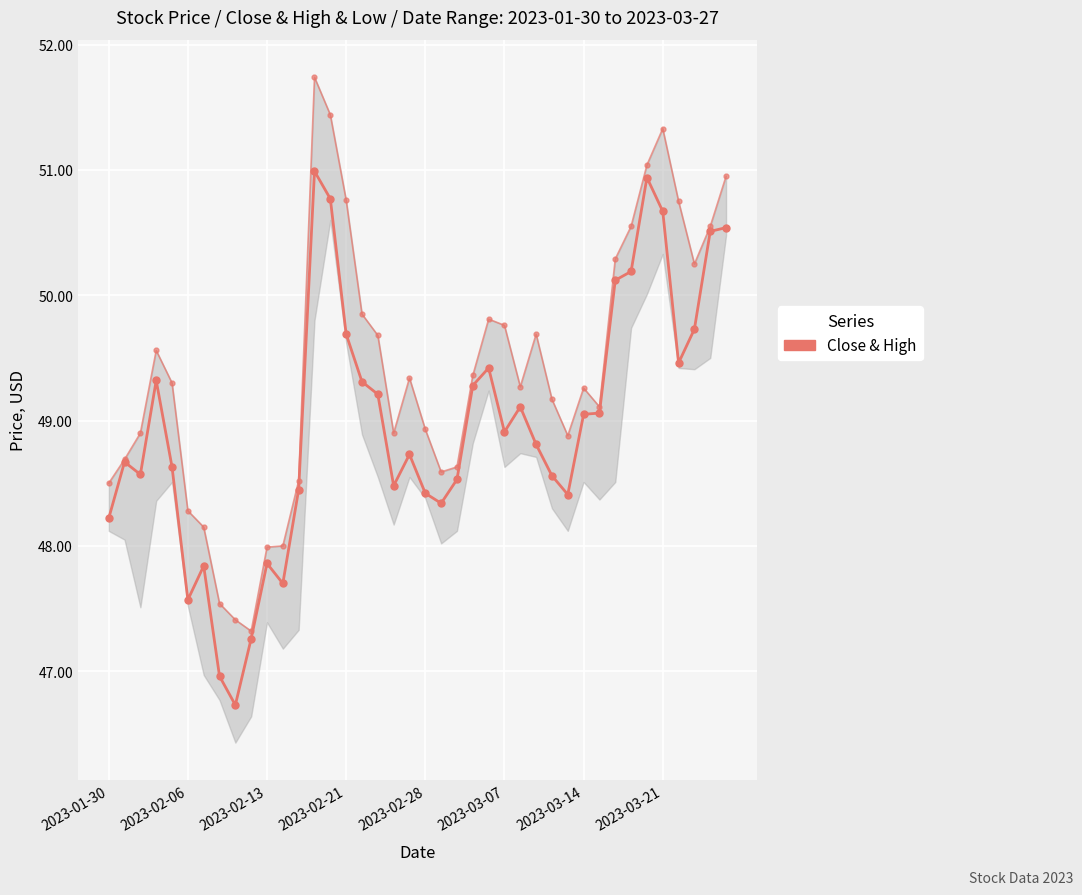

True or false: Close and High cross at least once.

False